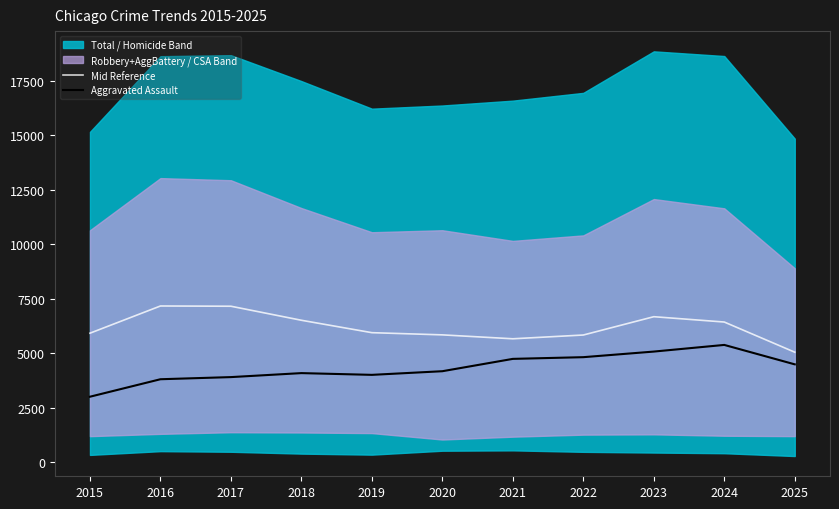

What is the difference between the maximum and minimum values in the Mid Reference series?

2119.5